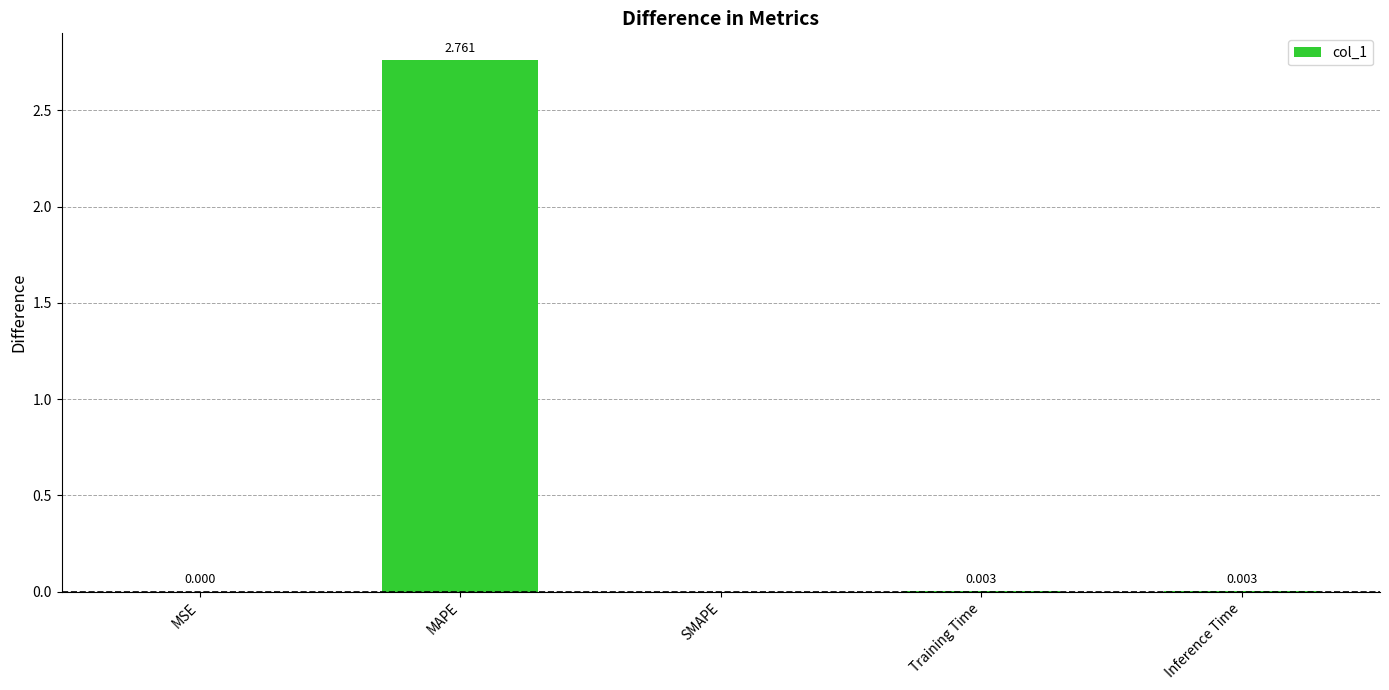

Which category has the highest value across all series?

MAPE